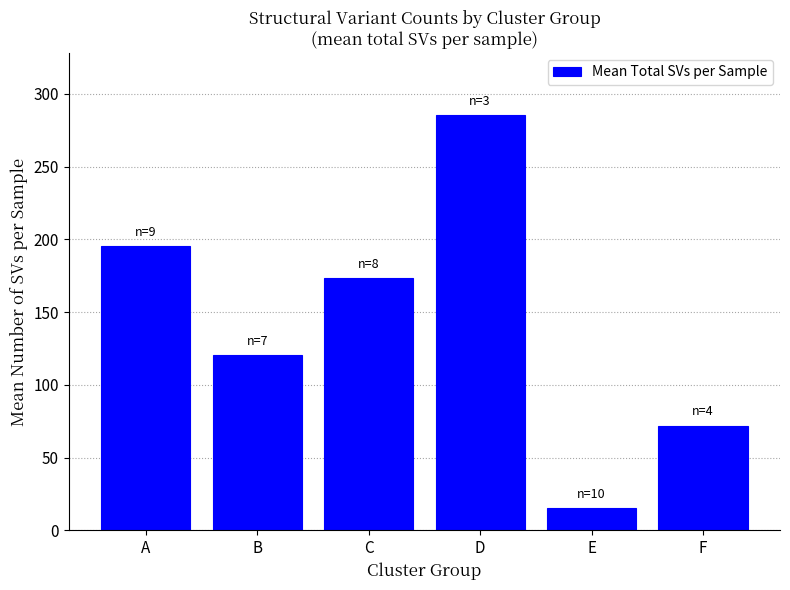

The value at D is 285.3. True or false?

True